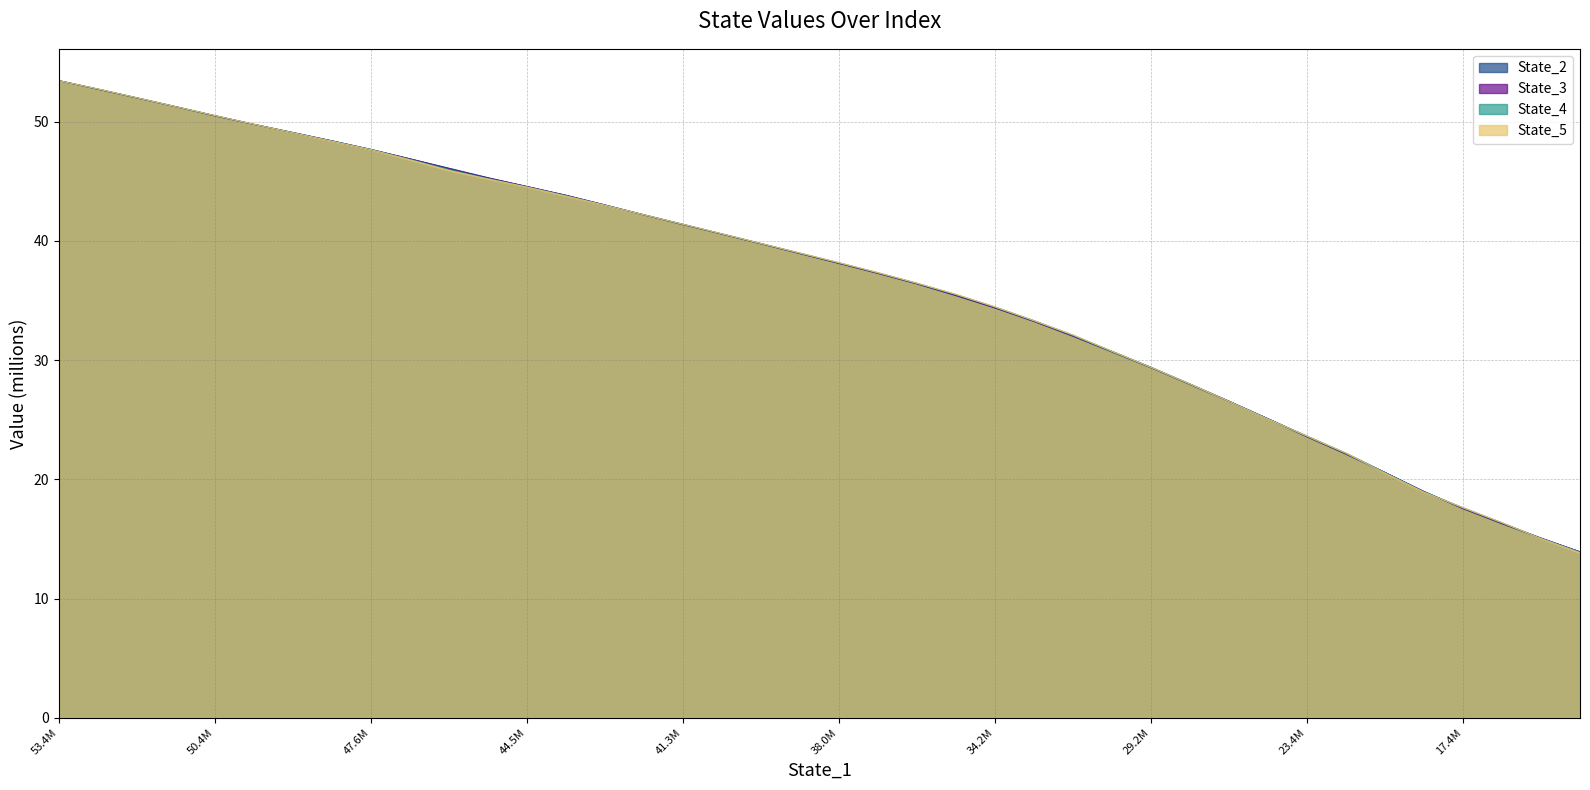

Which category has the highest value across all series?

53.4M